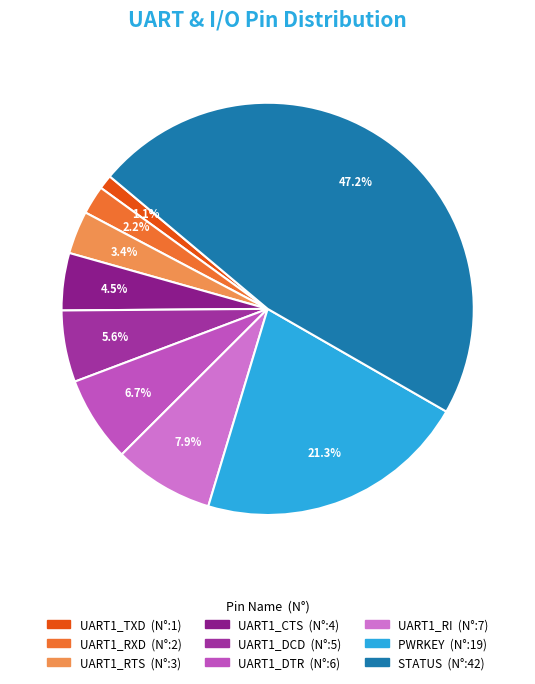

Is there a majority slice in this chart?

No